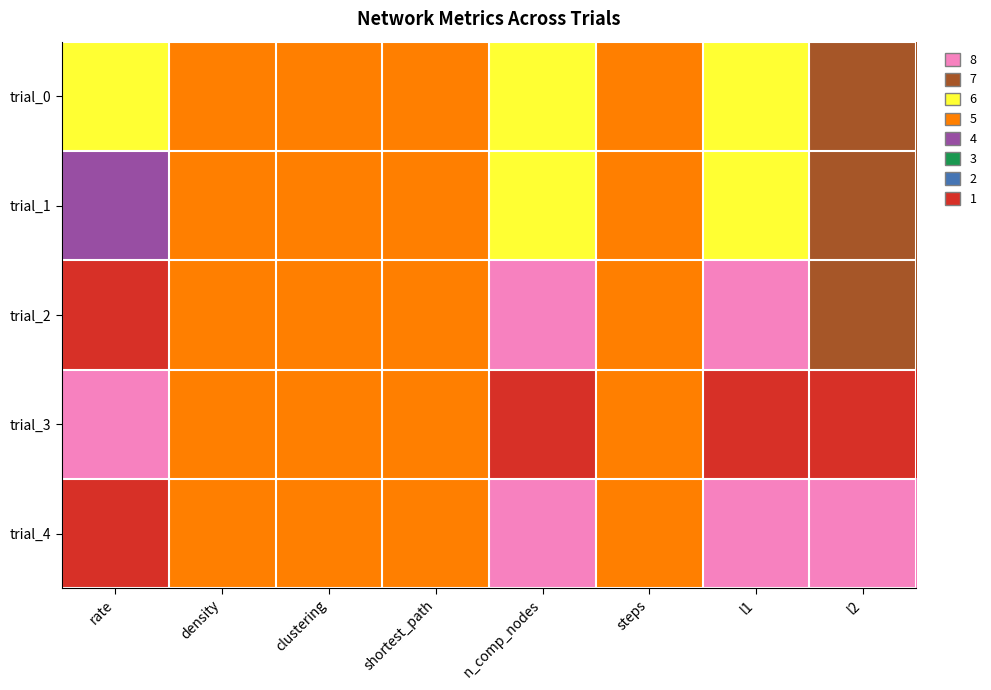

Reading left to right, transcribe all the data shown in this chart.

trial_0: rate=5	density=4	clustering=4	shortest_path=4	n_comp_nodes=5	steps=4	l1=5	l2=6
trial_1: rate=3	density=4	clustering=4	shortest_path=4	n_comp_nodes=5	steps=4	l1=5	l2=6
trial_2: rate=0	density=4	clustering=4	shortest_path=4	n_comp_nodes=7	steps=4	l1=7	l2=6
trial_3: rate=7	density=4	clustering=4	shortest_path=4	n_comp_nodes=0	steps=4	l1=0	l2=0
trial_4: rate=0	density=4	clustering=4	shortest_path=4	n_comp_nodes=7	steps=4	l1=7	l2=7